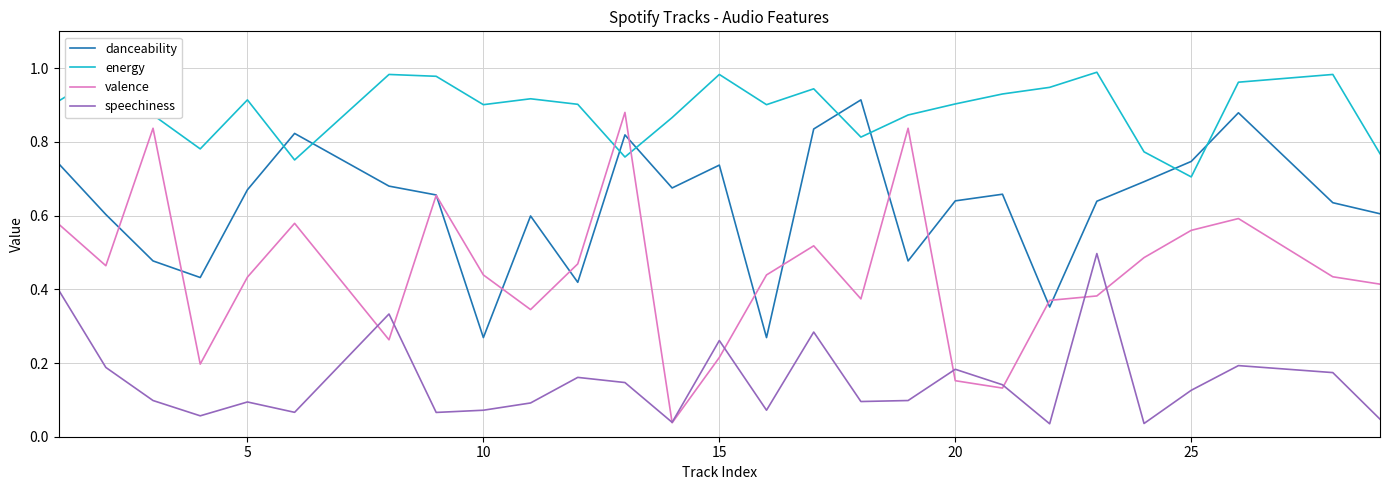

Which series has the widest spread of values?

valence